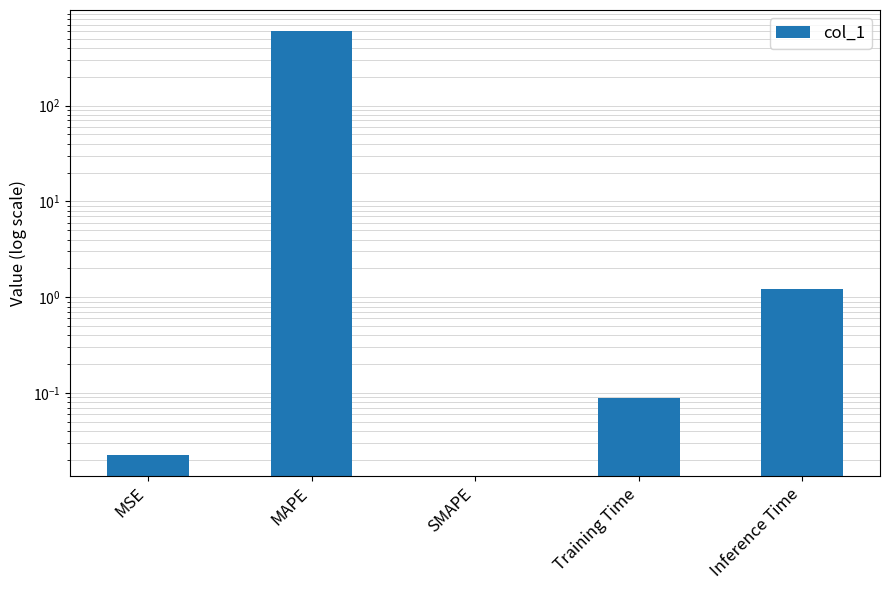

What is the maximum value shown in the chart?

597.2